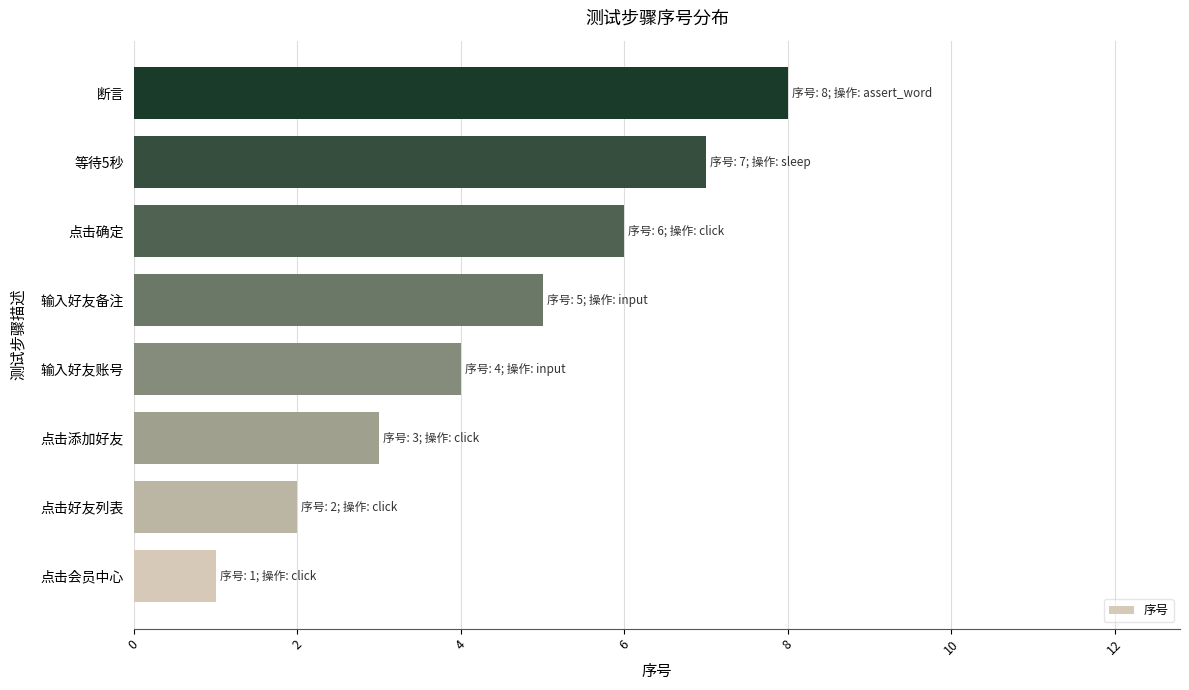

Does the chart contain stacked bars?

No